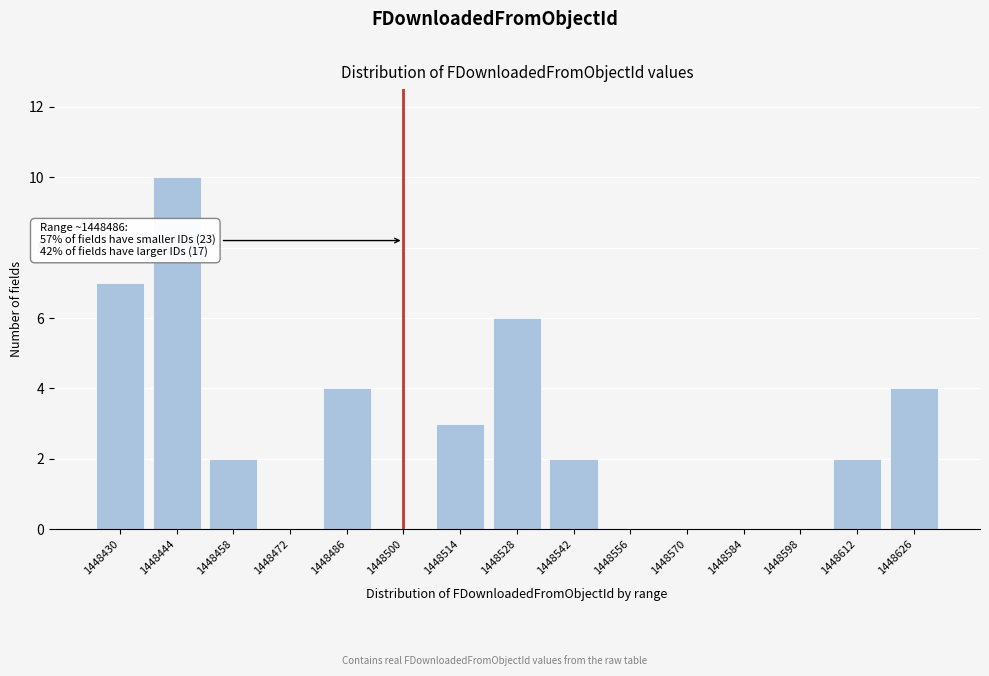

Reading left to right, what are all the values shown in this chart?

1448430=7	1448444=10	1448458=2	1448472=0	1448486=4	1448500=0	1448514=3	1448528=6	1448542=2	1448556=0	1448570=0	1448584=0	1448598=0	1448612=2	1448626=4